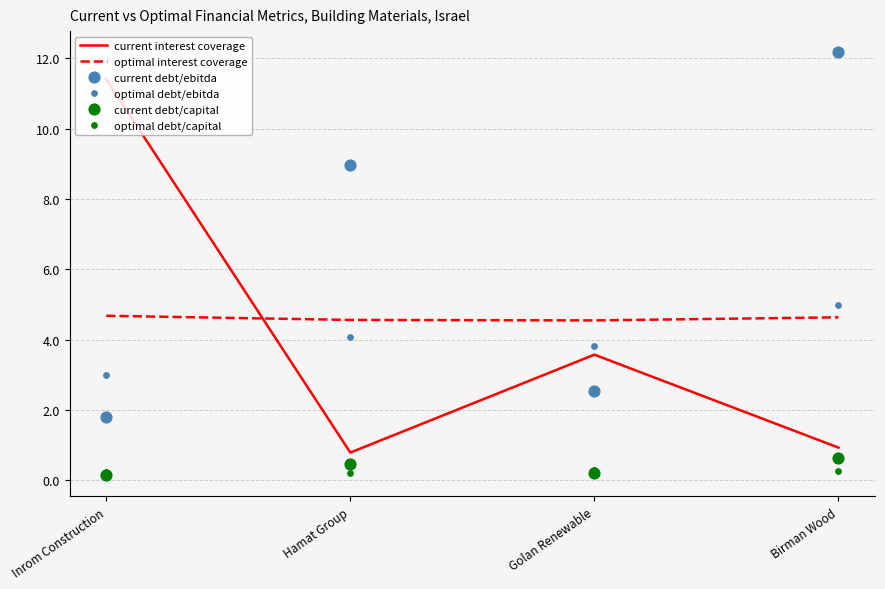

What are all the series names shown in the legend?

current interest coverage, optimal interest coverage, current debt/ebitda, optimal debt/ebitda, current debt/capital, optimal debt/capital